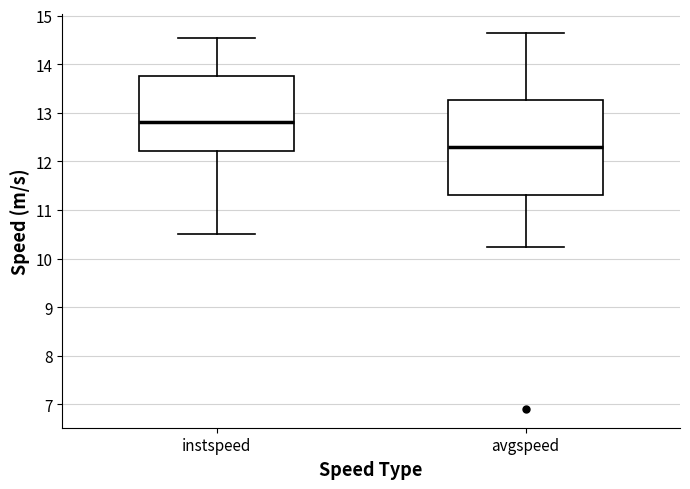

Reading left to right, transcribe this box plot: for each box, give where its median line is, the range the box spans, and where its two whiskers end, as read against the y-axis. The values are not printed on the chart, so give them approximately, as read against the axis.

instspeed: median 12.8, box 12.2 to 13.8, whiskers 10.5 to 14.5
avgspeed: median 12.3, box 11.3 to 13.3, whiskers 10.2 to 14.6